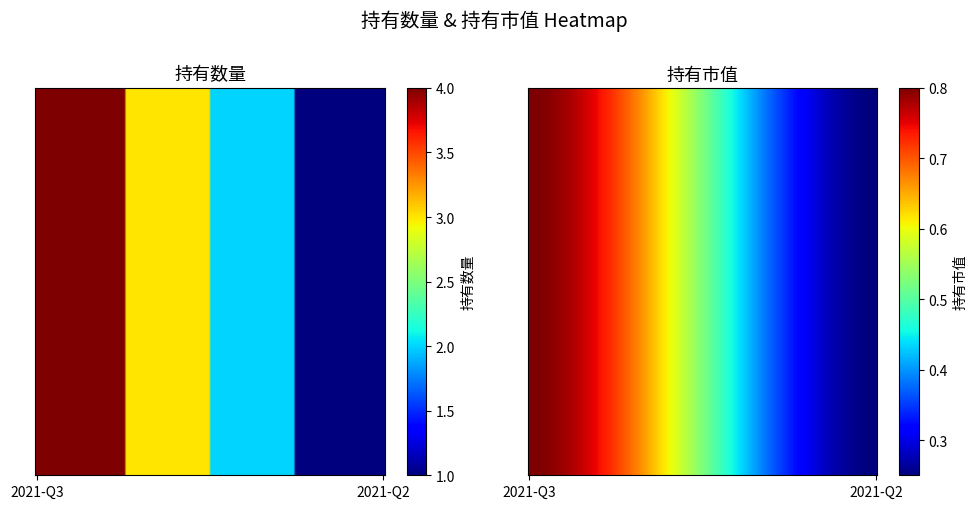

What is the difference between the 0 values at 1 and 0?

3.0